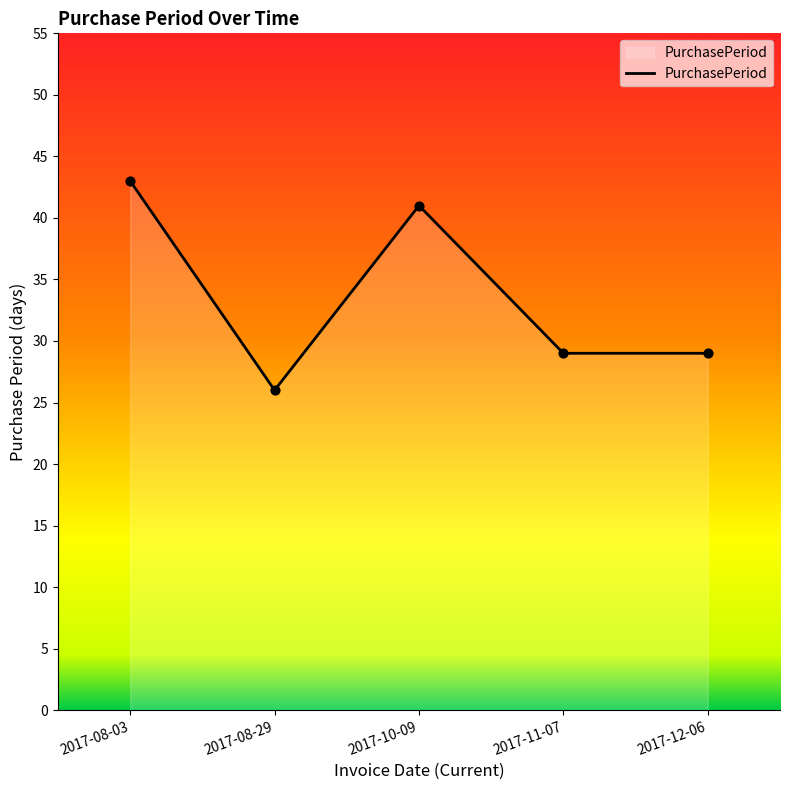

Approximately how many times larger is the value at 2017-12-06 compared to 2017-08-03?

0.7